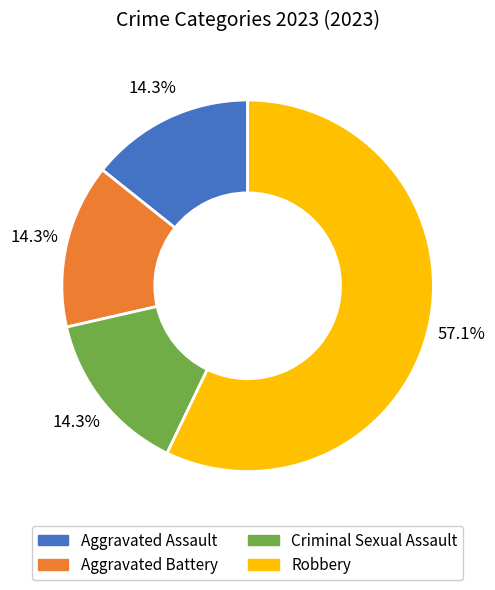

What is the largest slice in the pie chart?

Robbery